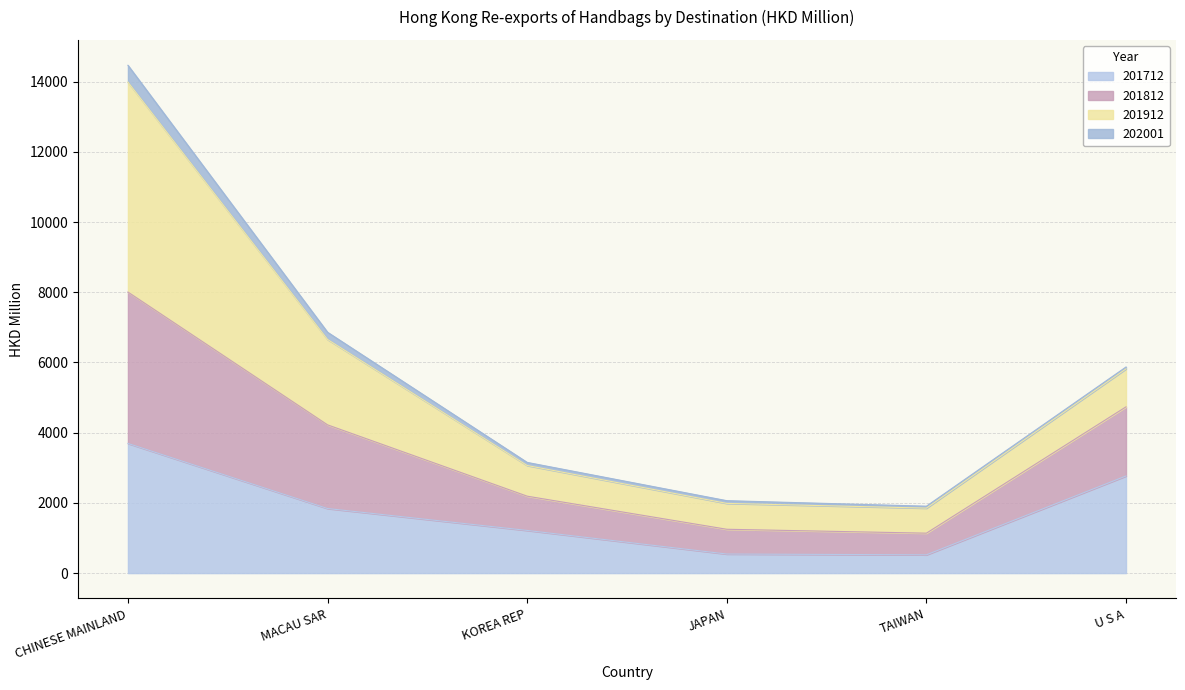

True or false: 201712 has a value of 1839.7 at MACAU SAR.

True